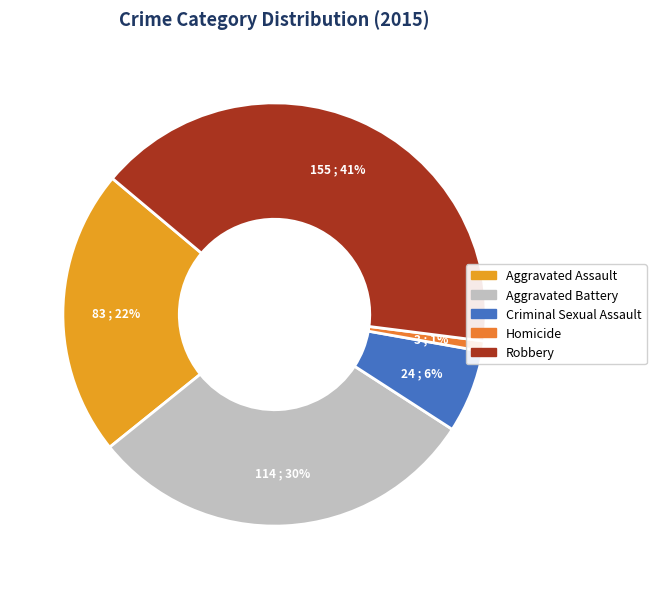

How many segments does this pie chart have?

5